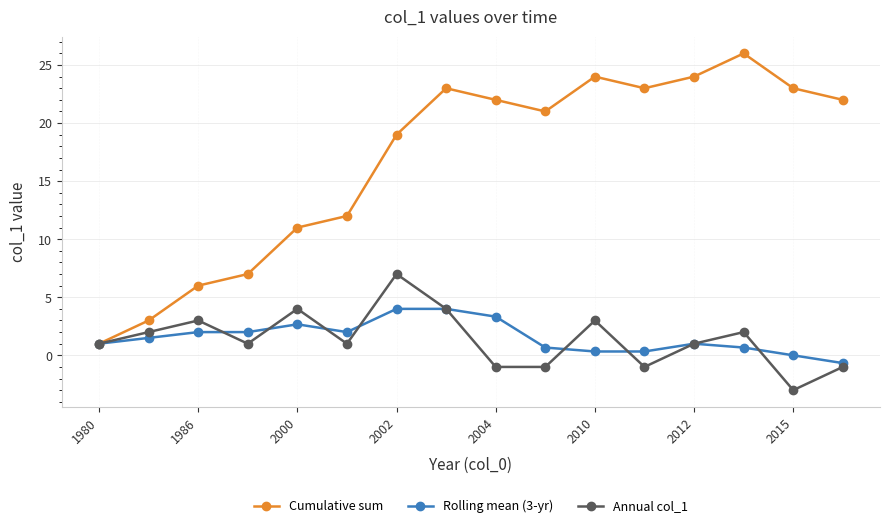

Which series has the largest total across all categories?

Cumulative sum